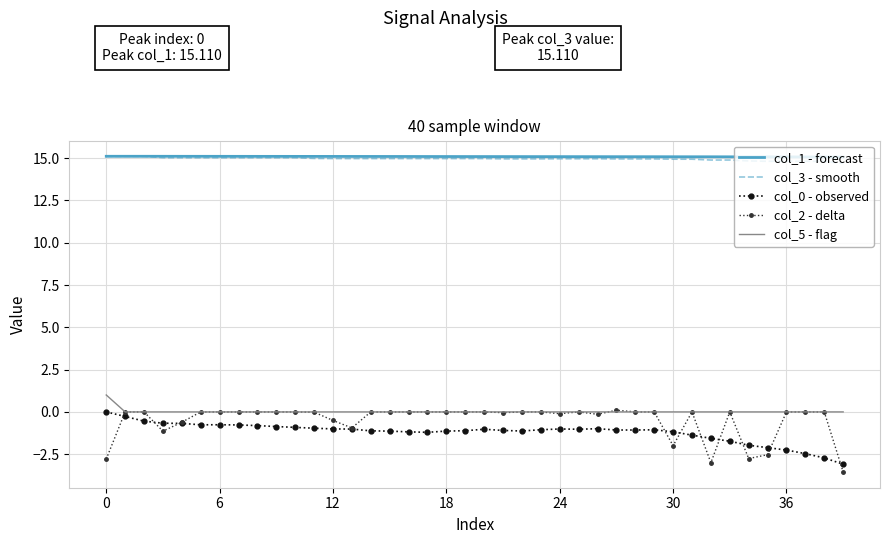

Which series has the largest range (max minus min)?

col_2 - delta